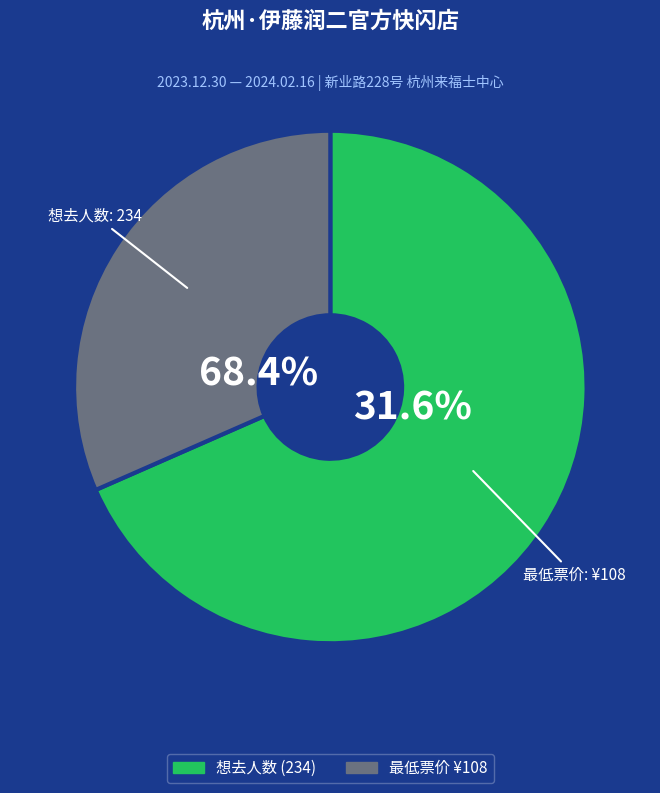

What is the smallest slice in the pie chart?

最低票价 (108)